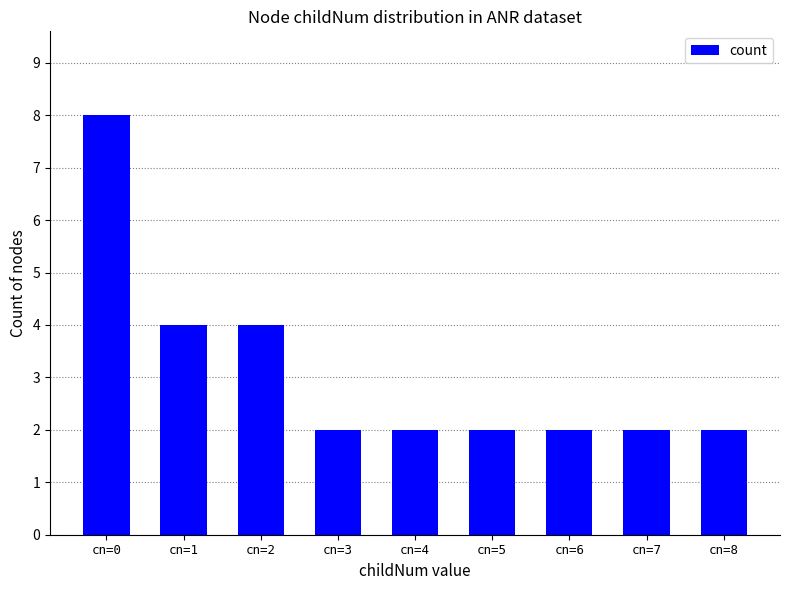

What is the difference between the maximum and minimum values?

6